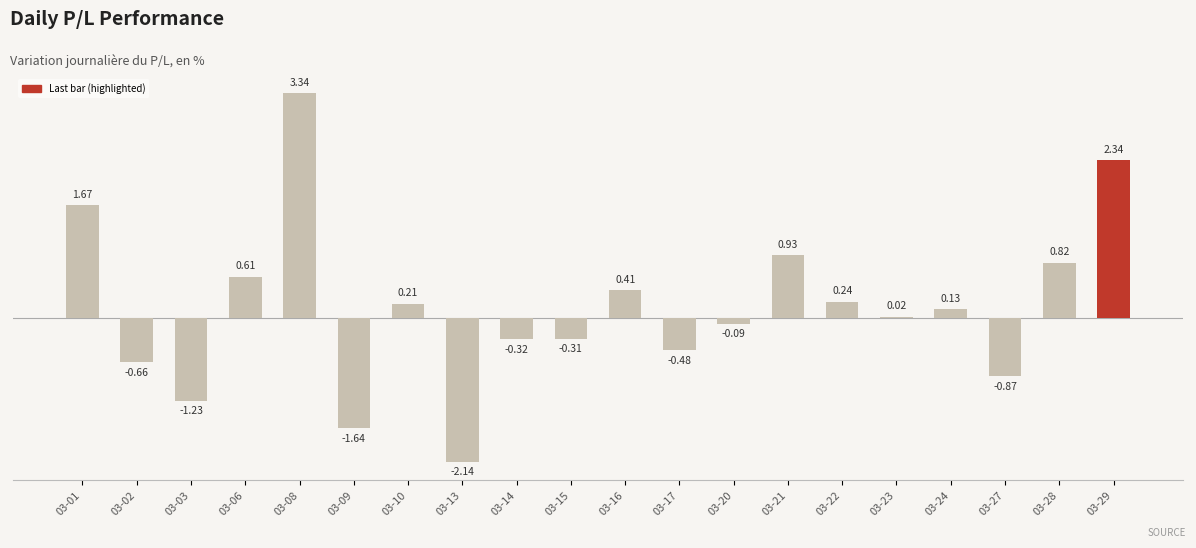

What is the sum of the values at 2023-03-15 and 2023-03-22?

-0.1